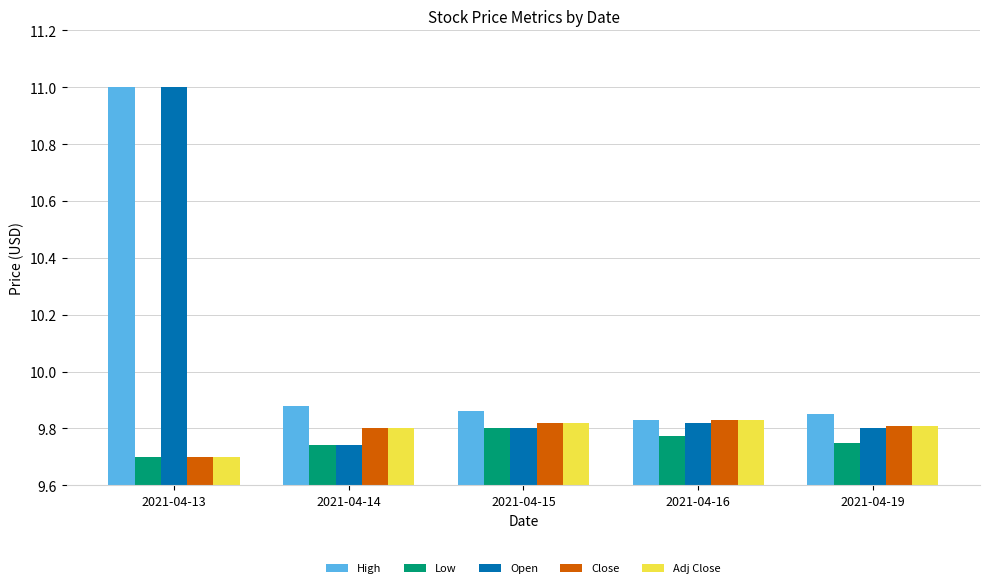

The Low series shows 9.8 at 2021-04-19. True or false?

True